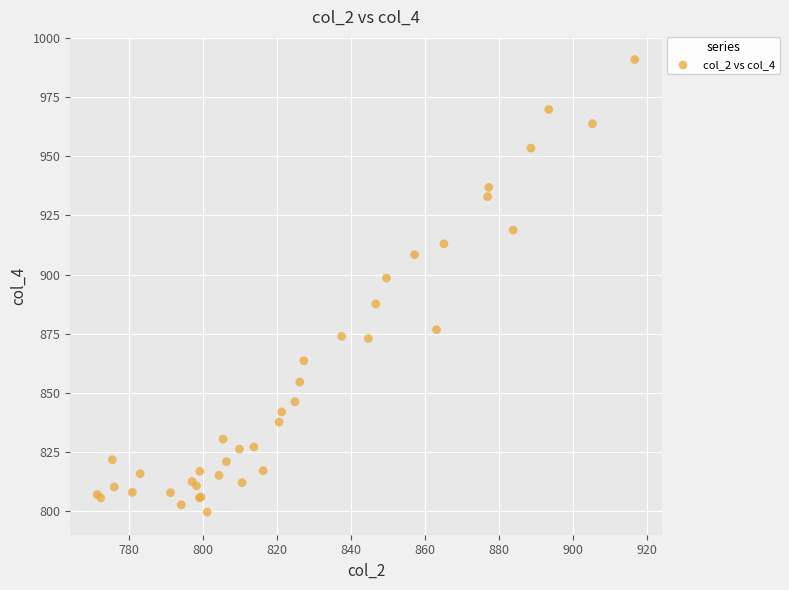

What Y value in the scatter plot is closest to 895?

898.5